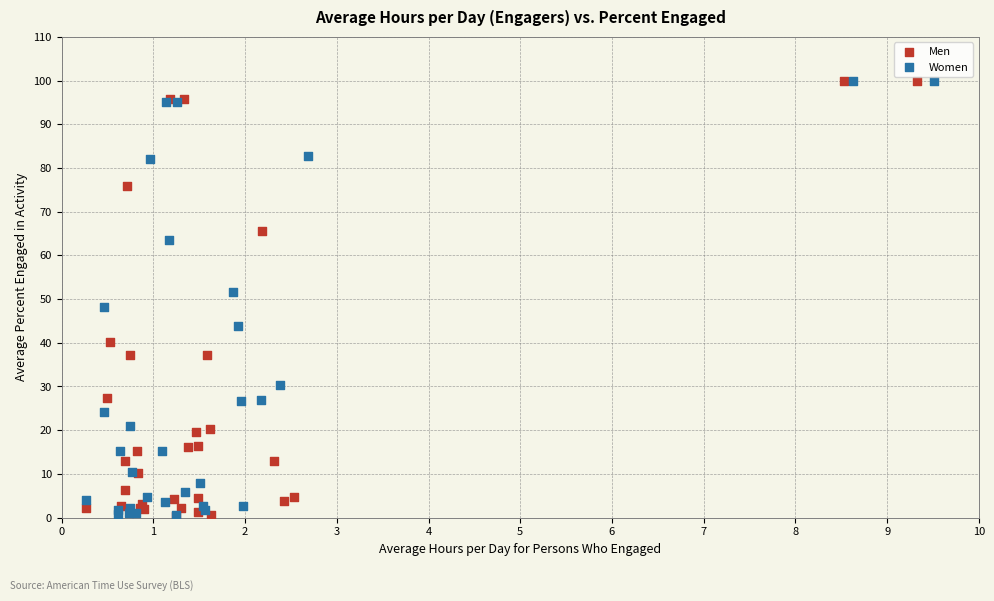

What are all the series names shown in the legend?

Men, Women